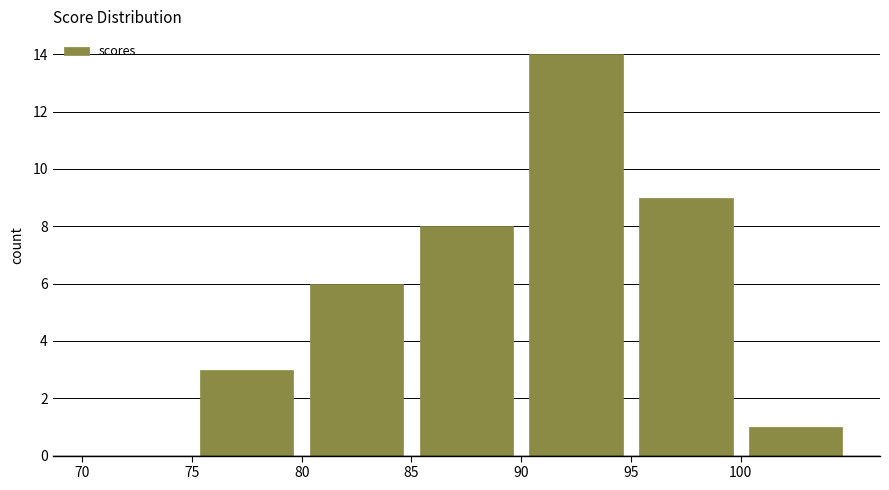

Which range on the x-axis has the tallest bar?

90 to 95